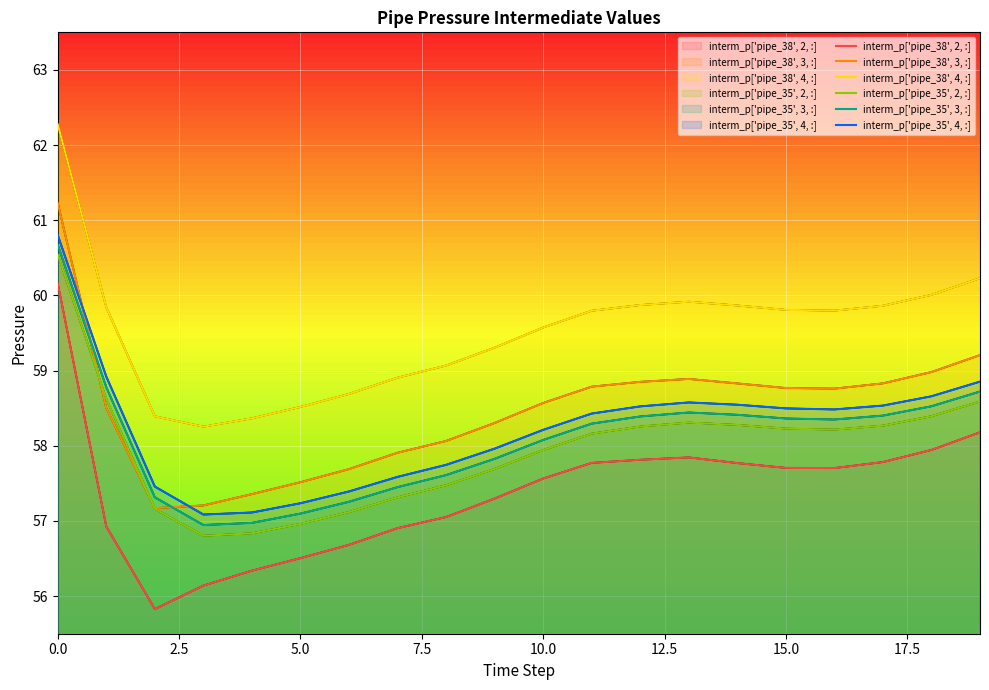

Reading right to left, what are all the values shown in this chart?

interm_p['pipe_38', 2, :]: 58.2	57.9	57.8	57.7	57.7	57.8	57.8	57.8	57.8	57.6	57.3	57.1	56.9	56.7	56.5	56.3	56.1	55.8	56.9	60.2
interm_p['pipe_38', 3, :]: 59.2	59.0	58.8	58.8	58.8	58.8	58.9	58.9	58.8	58.6	58.3	58.1	57.9	57.7	57.5	57.4	57.2	57.2	58.5	61.2
interm_p['pipe_38', 4, :]: 60.2	60.0	59.9	59.8	59.8	59.9	59.9	59.9	59.8	59.6	59.3	59.1	58.9	58.7	58.5	58.4	58.3	58.4	59.8	62.3
interm_p['pipe_35', 2, :]: 58.6	58.4	58.3	58.2	58.2	58.3	58.3	58.3	58.2	57.9	57.7	57.5	57.3	57.1	57.0	56.8	56.8	57.2	58.6	60.5
interm_p['pipe_35', 3, :]: 58.7	58.5	58.4	58.3	58.4	58.4	58.4	58.4	58.3	58.1	57.8	57.6	57.4	57.3	57.1	57.0	56.9	57.3	58.8	60.7
interm_p['pipe_35', 4, :]: 58.9	58.7	58.5	58.5	58.5	58.5	58.6	58.5	58.4	58.2	58.0	57.7	57.6	57.4	57.2	57.1	57.1	57.5	58.9	60.8